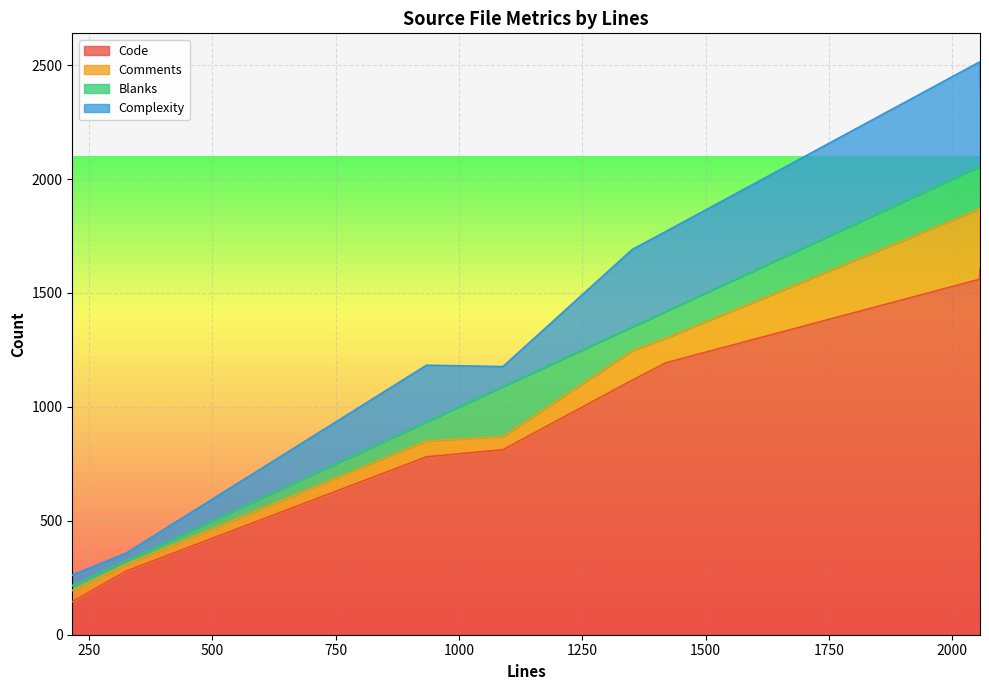

What is the minimum value for Complexity?

33